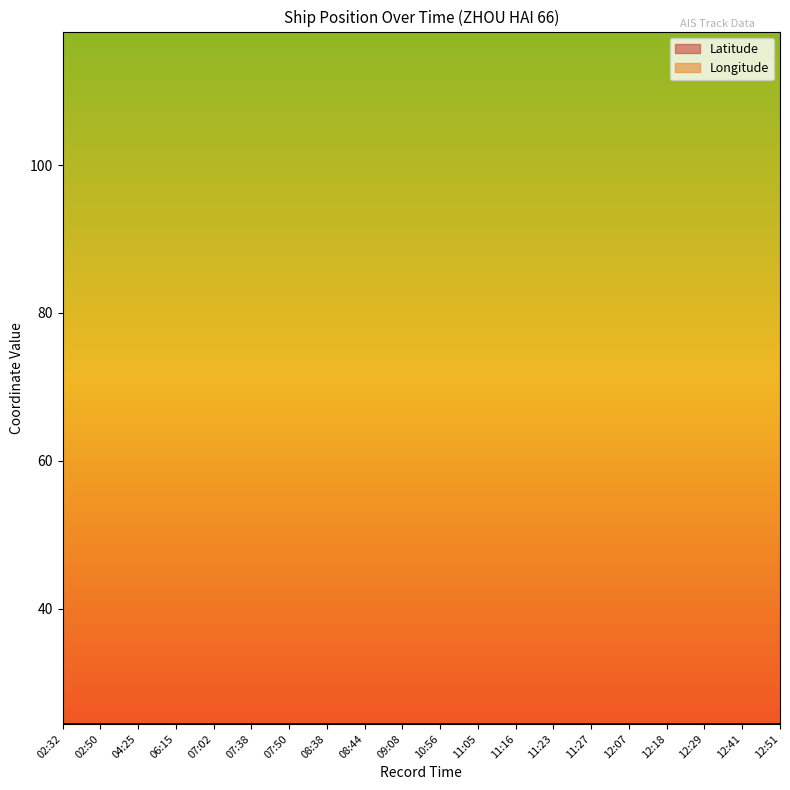

What is the sum of the Latitude values at 12:51 and 12:29?

48.9